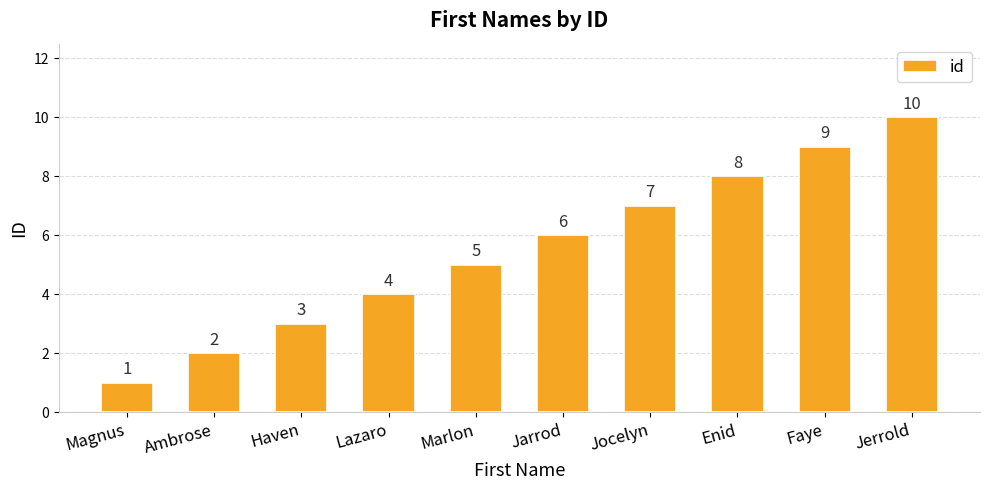

Are the bars horizontal?

No